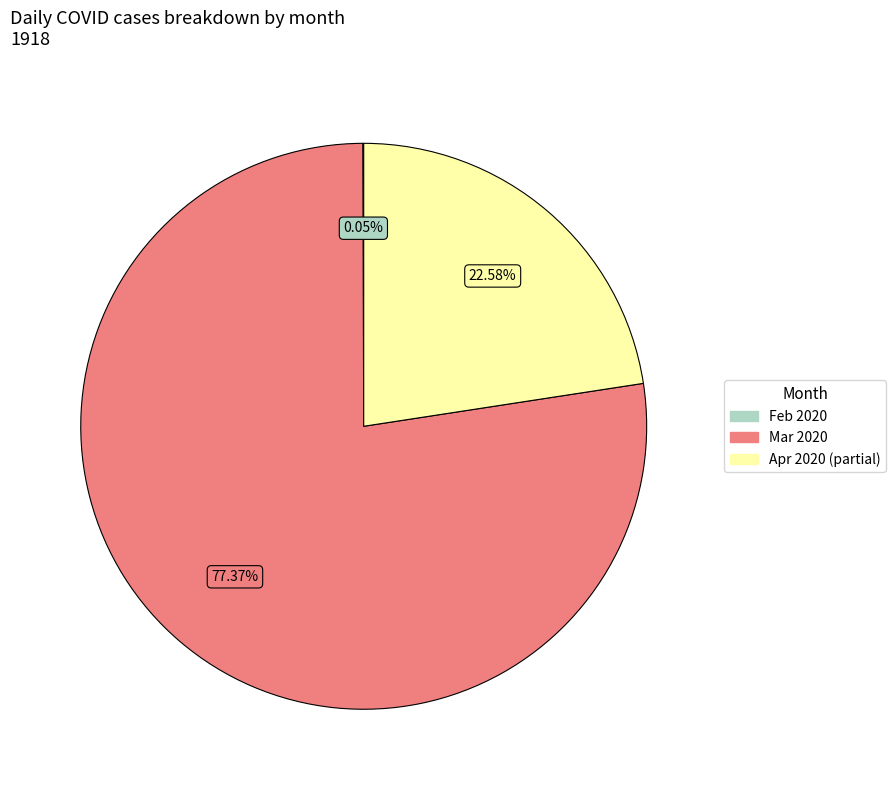

To the nearest percent, what is the average slice percentage?

33%